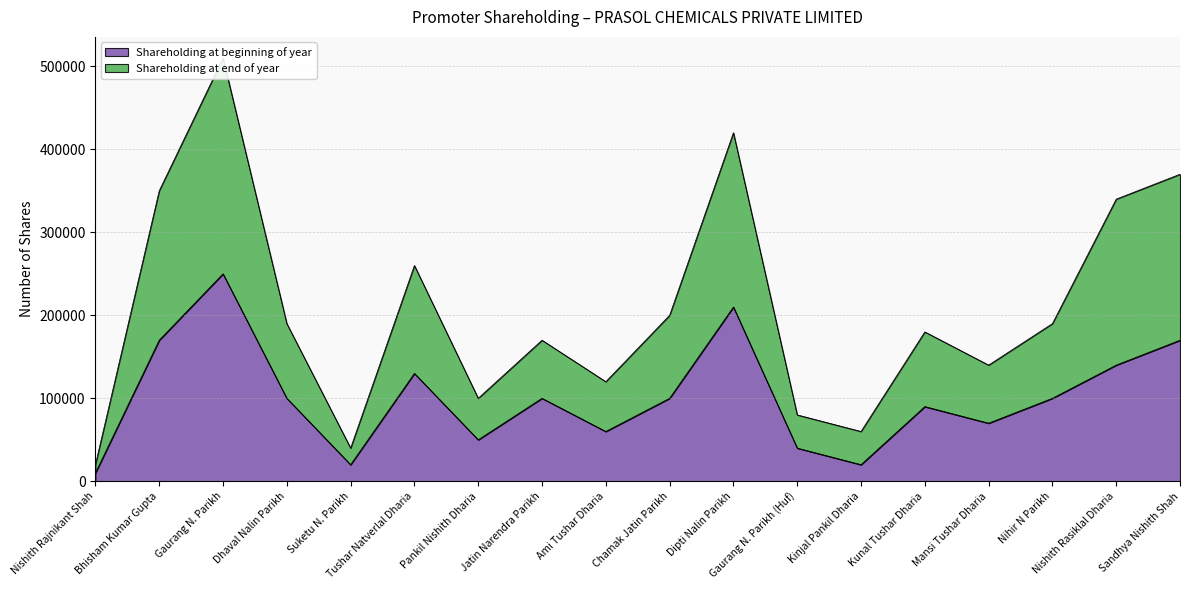

Which series has the largest total across all categories?

Shareholding at end of year